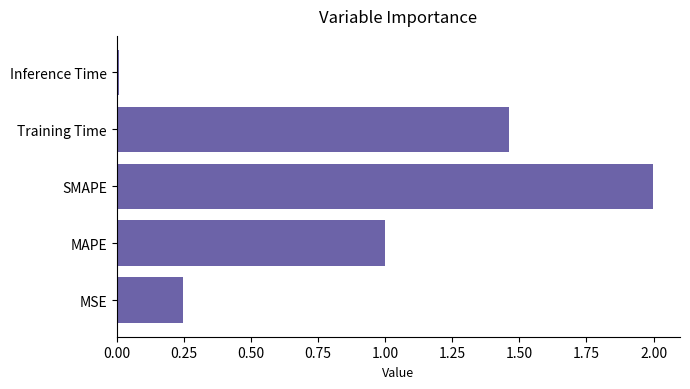

What is the change in value from MSE to SMAPE?

+1.8